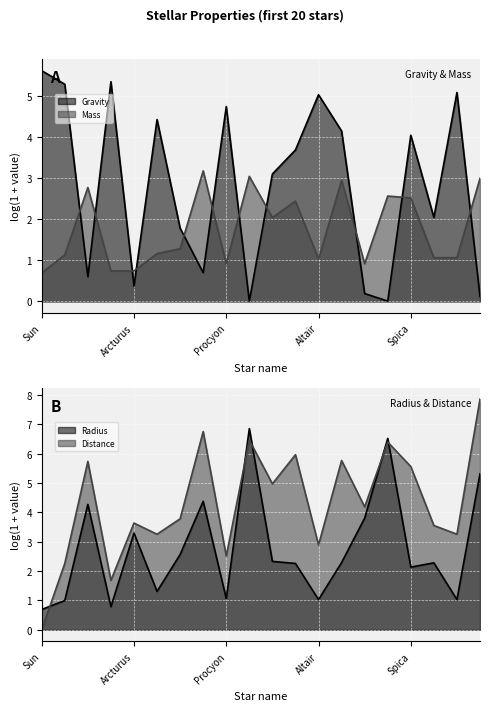

How many categories are shown in the chart?

20